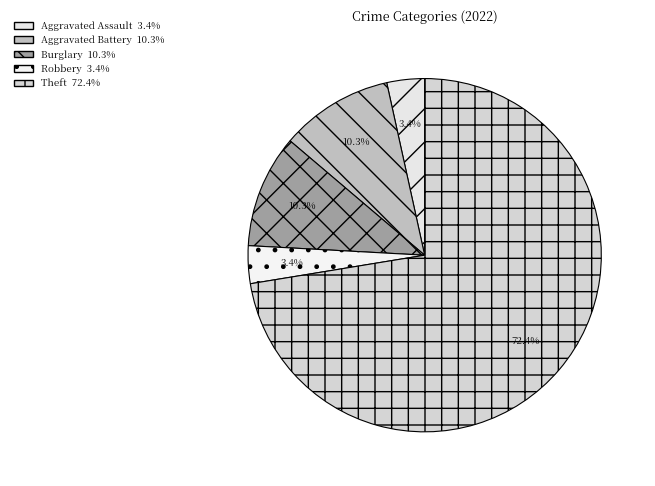

How many slices are in this pie chart?

5